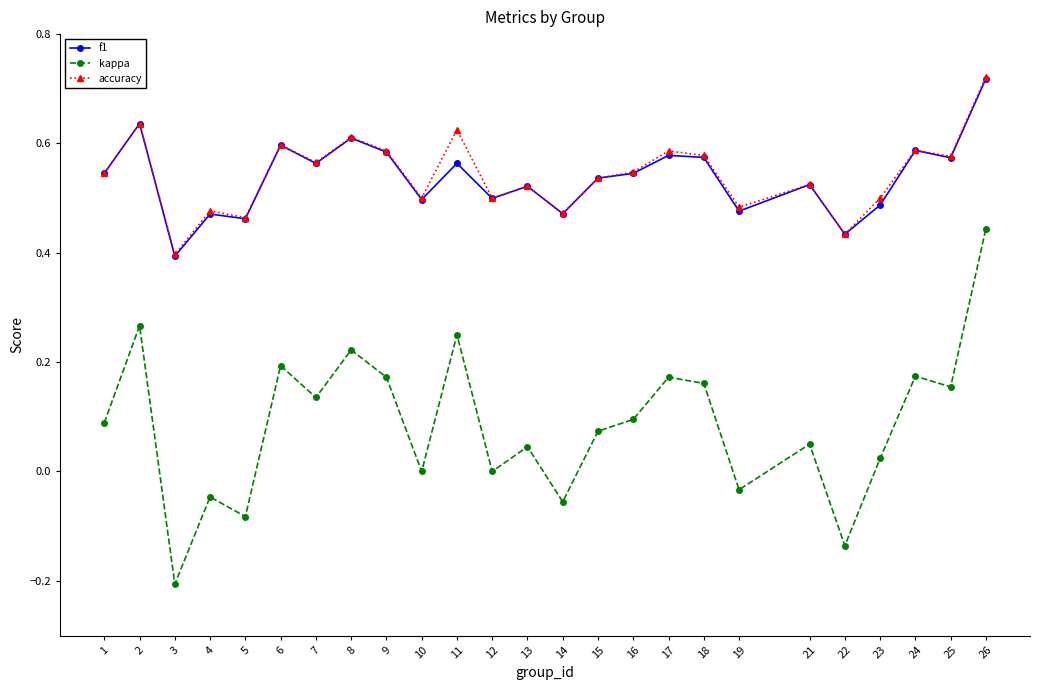

The value of kappa at 26 is 0.4. True or false?

True